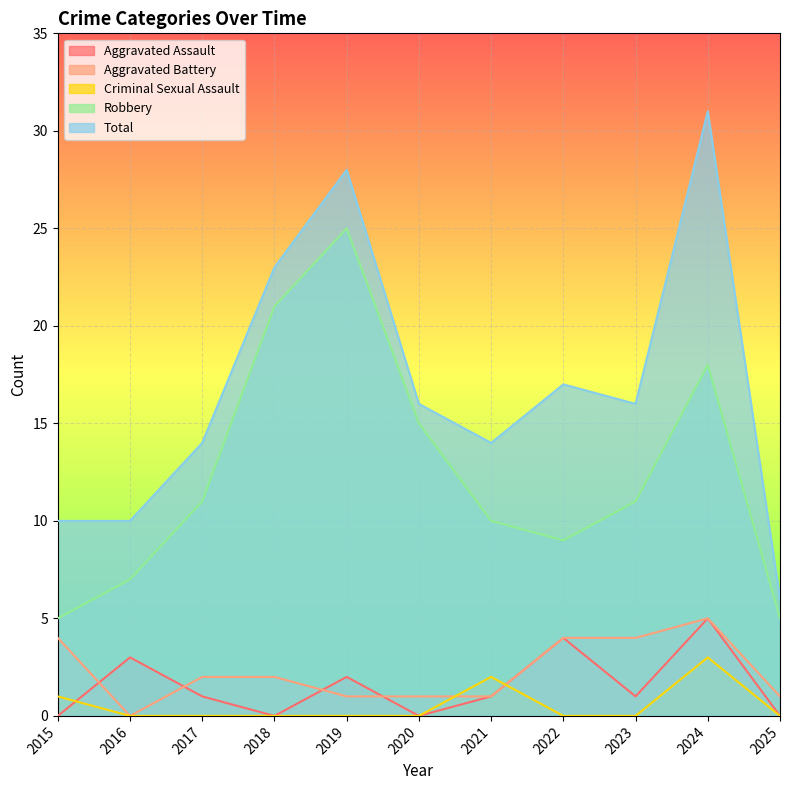

Which category has the lowest value across all series?

2015